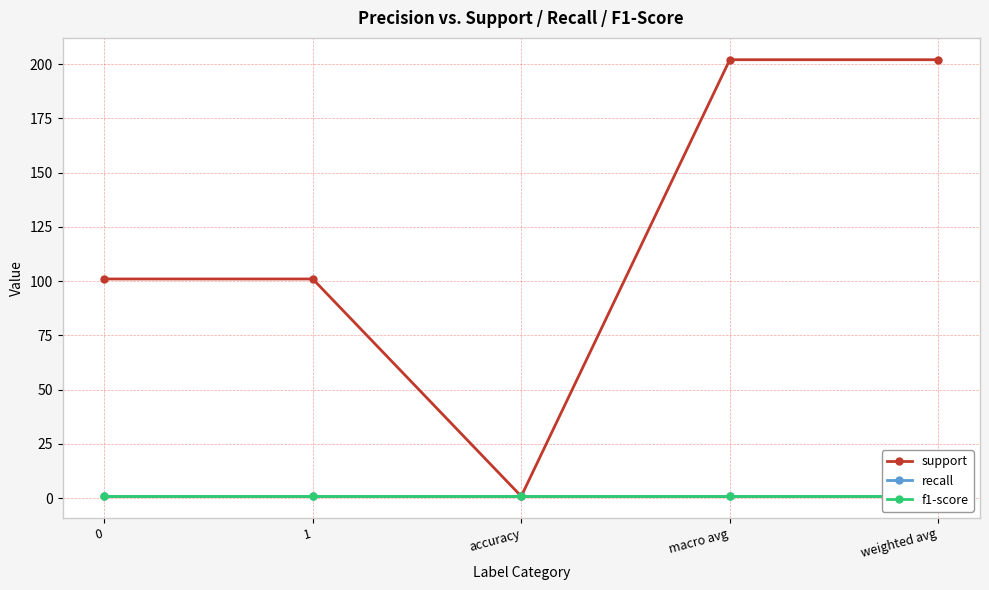

Is it true that support equals 51.8 at macro avg?

False